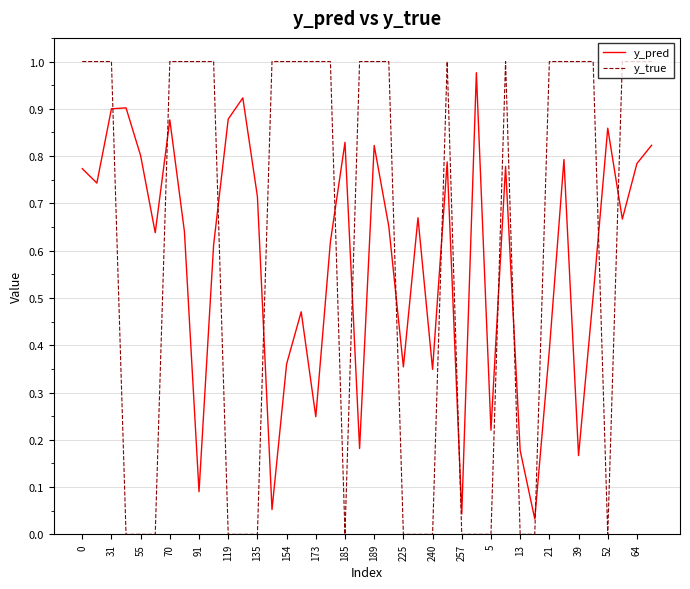

Which series ends up on top after the final intersection of y_pred and y_true?

y_true